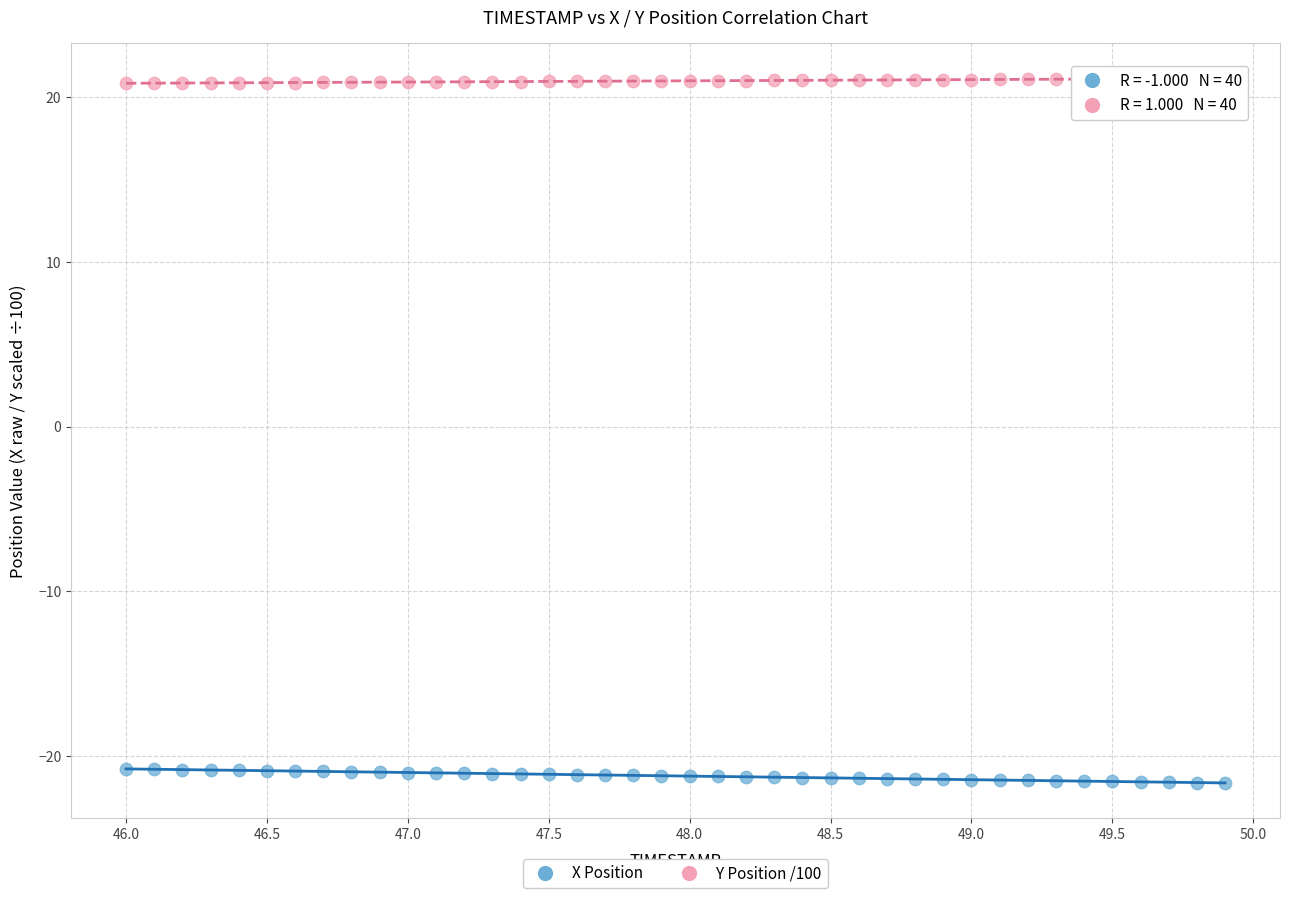

Across all data points, what is the range of Y values (max minus min)?

42.8